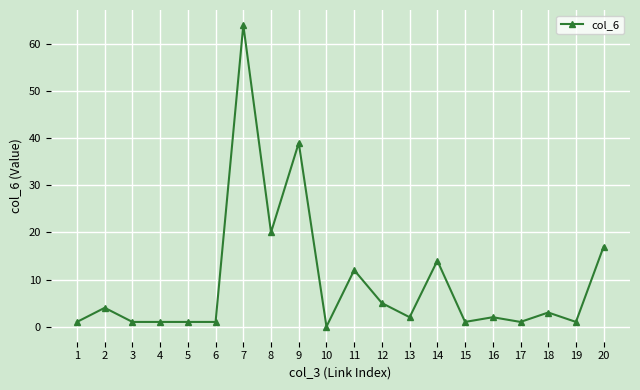

What is the sum of all values?

190